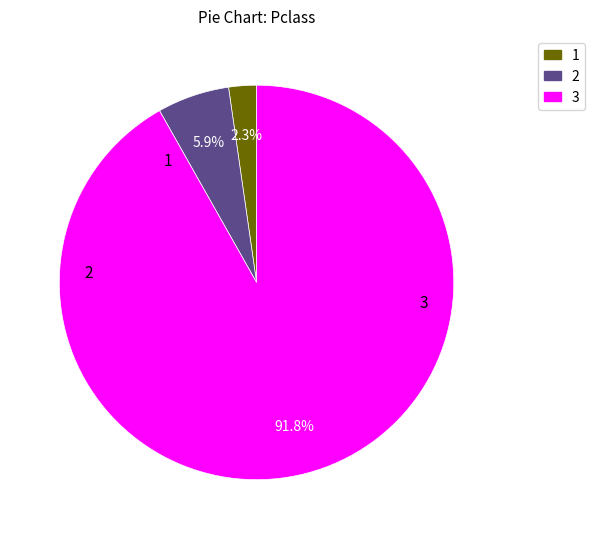

To the nearest percent, what is the average slice percentage?

33%